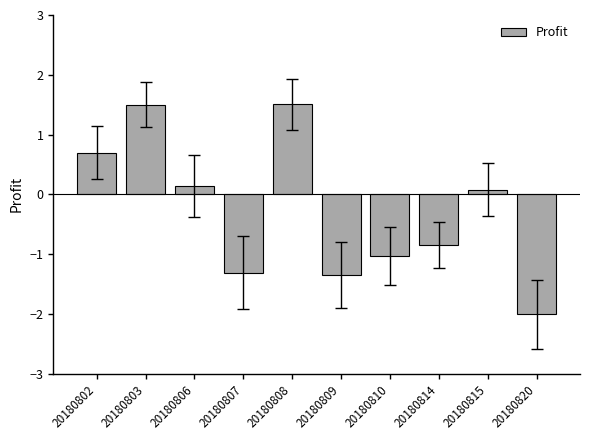

What is the value of the 2nd bar from the left?

1.5